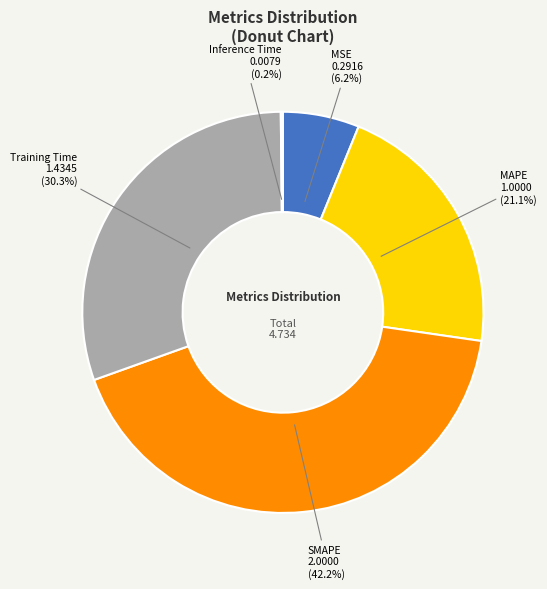

To the nearest percent, what is the difference between the MAPE and Training Time slice percentages?

9%